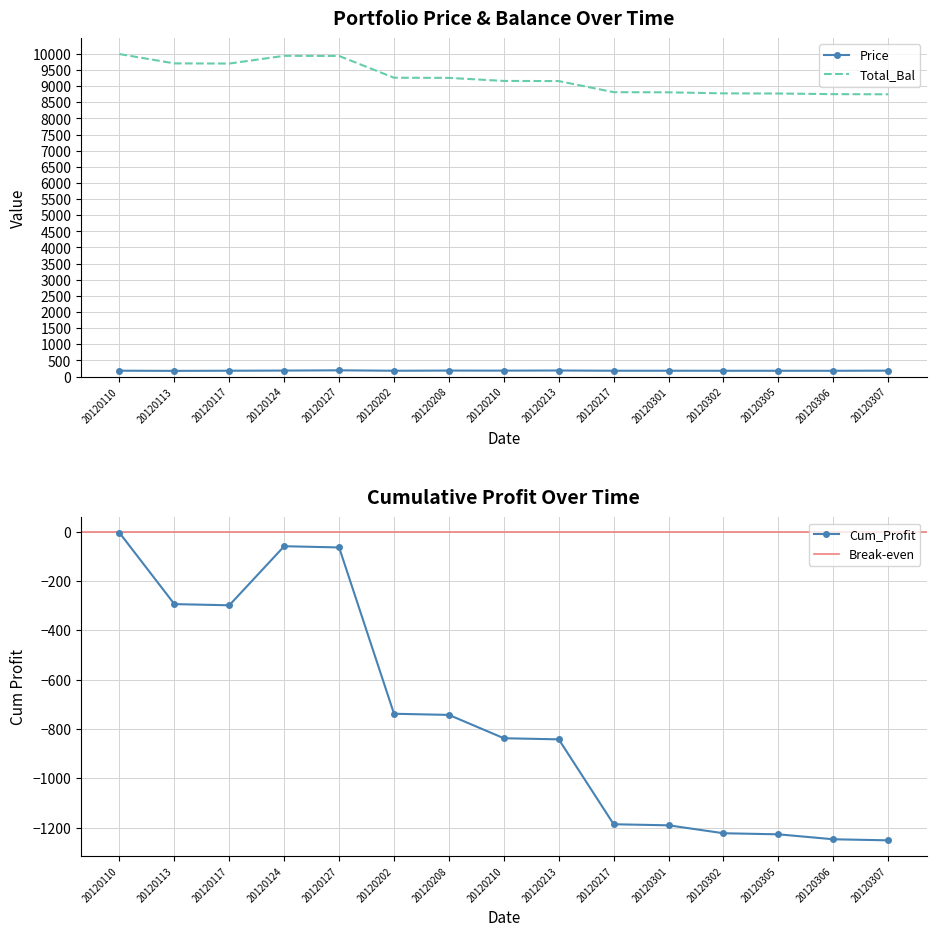

Reading left to right, list all the values displayed in this chart.

Price: 20120110=181.2	20120113=176.0	20120117=180.4	20120124=185.0	20120127=193.1	20120202=179.9	20120208=184.9	20120210=183.2	20120213=187.2	20120217=180.1	20120301=179.9	20120302=179.3	20120305=179.0	20120306=178.7	20120307=182.7
Total_Bal: 20120110=9995.0	20120113=9705.8	20120117=9701.0	20120124=9940.5	20120127=9935.5	20120202=9261.3	20120208=9256.7	20120210=9162.1	20120213=9157.6	20120217=8813.5	20120301=8809.2	20120302=8777.0	20120305=8772.6	20120306=8752.6	20120307=8748.3
Cum_Profit: 20120110=-5.0	20120113=-294.2	20120117=-299.0	20120124=-59.5	20120127=-64.5	20120202=-738.7	20120208=-743.3	20120210=-837.9	20120213=-842.4	20120217=-1186.5	20120301=-1190.8	20120302=-1223.0	20120305=-1227.4	20120306=-1247.4	20120307=-1251.7